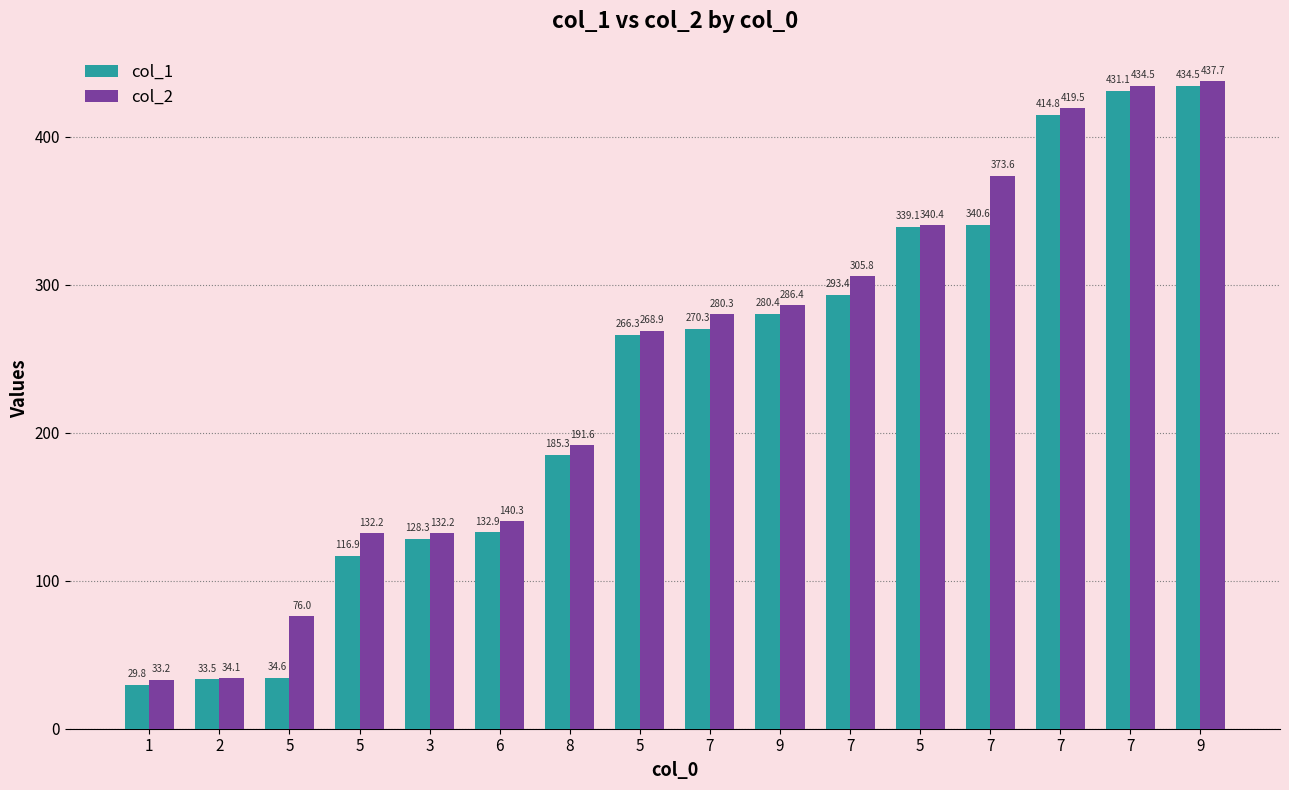

What is the difference between the maximum and second lowest values in the col_2 series?

403.6